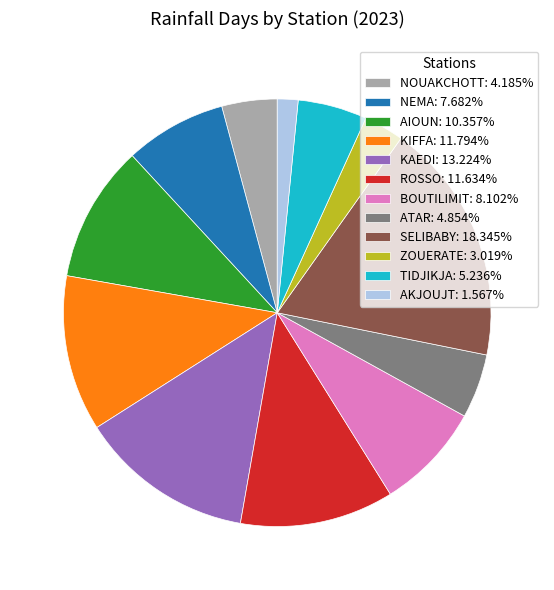

Combined, do KIFFA and ATAR account for over 50%?

No